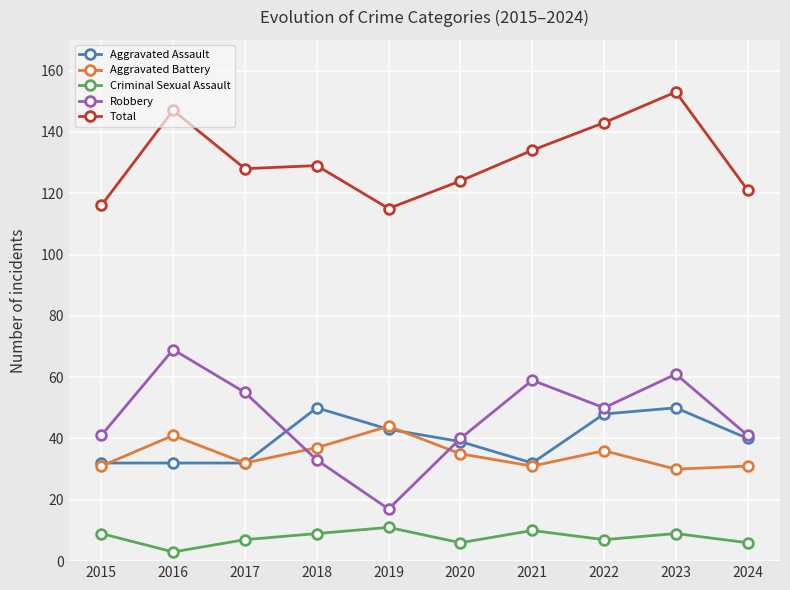

Which series changed the most between 2019 and 2022?

Robbery